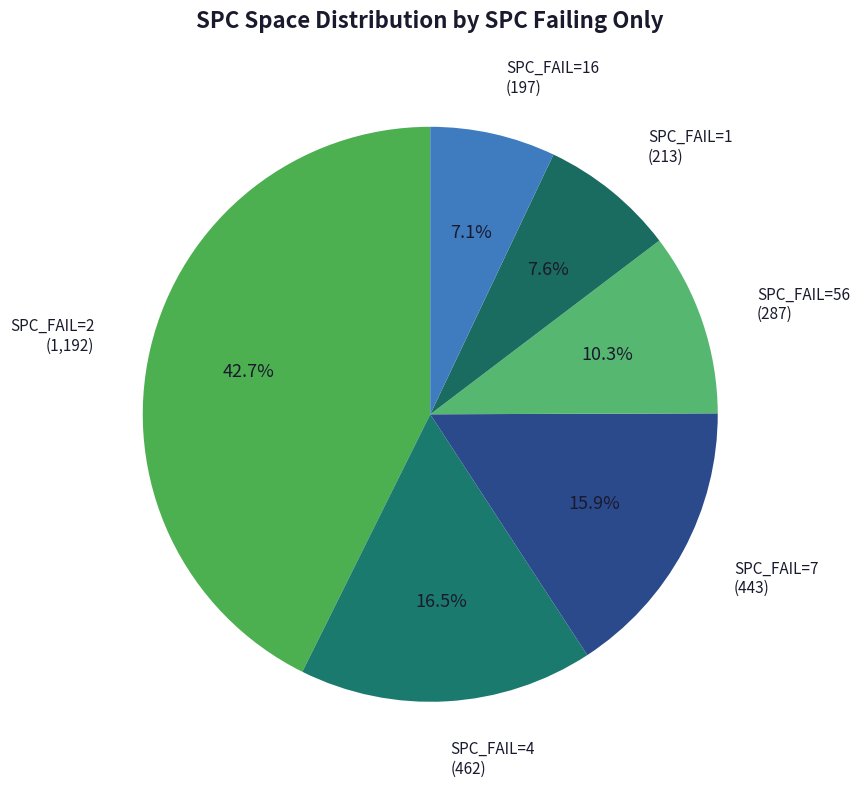

Count the number of slices in the pie.

6